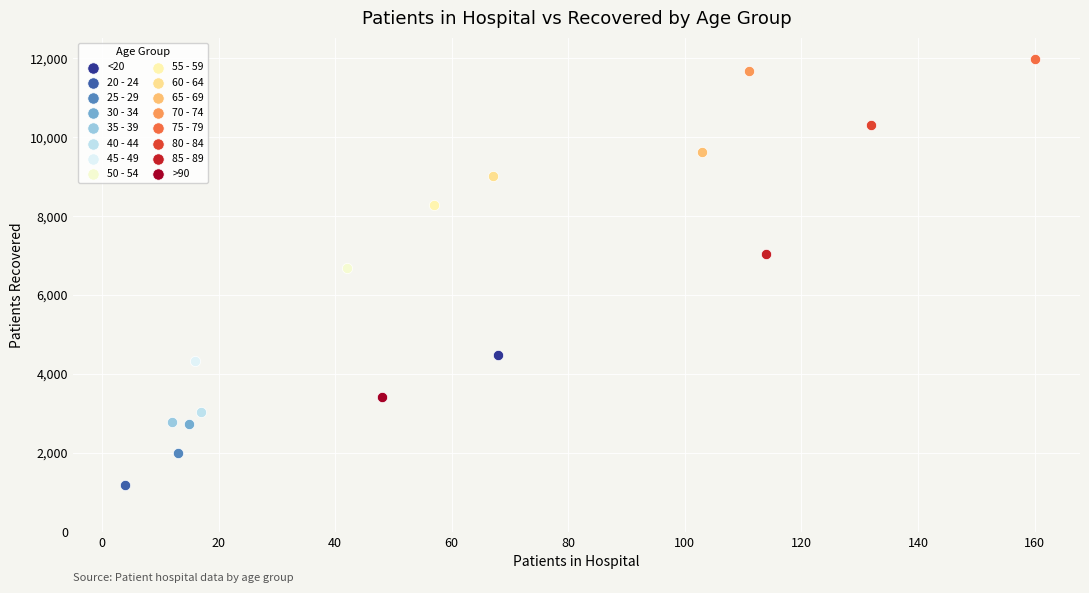

Which series reaches the maximum Y coordinate?

75 - 79